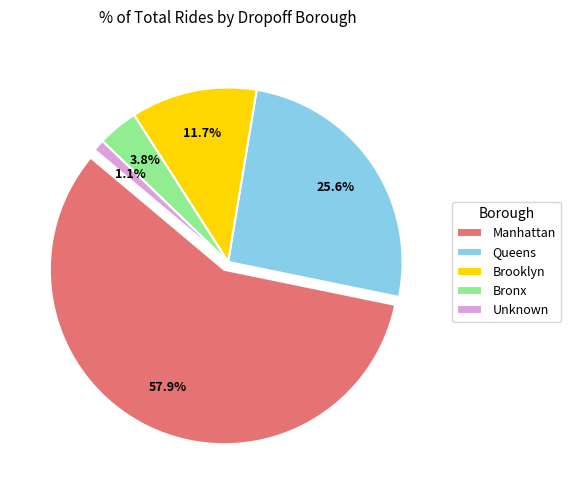

Count the number of slices in the pie.

5